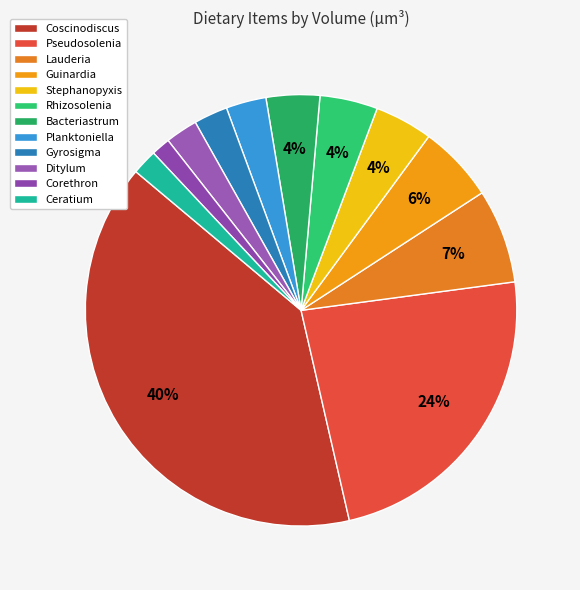

Is there a majority slice in this chart?

No